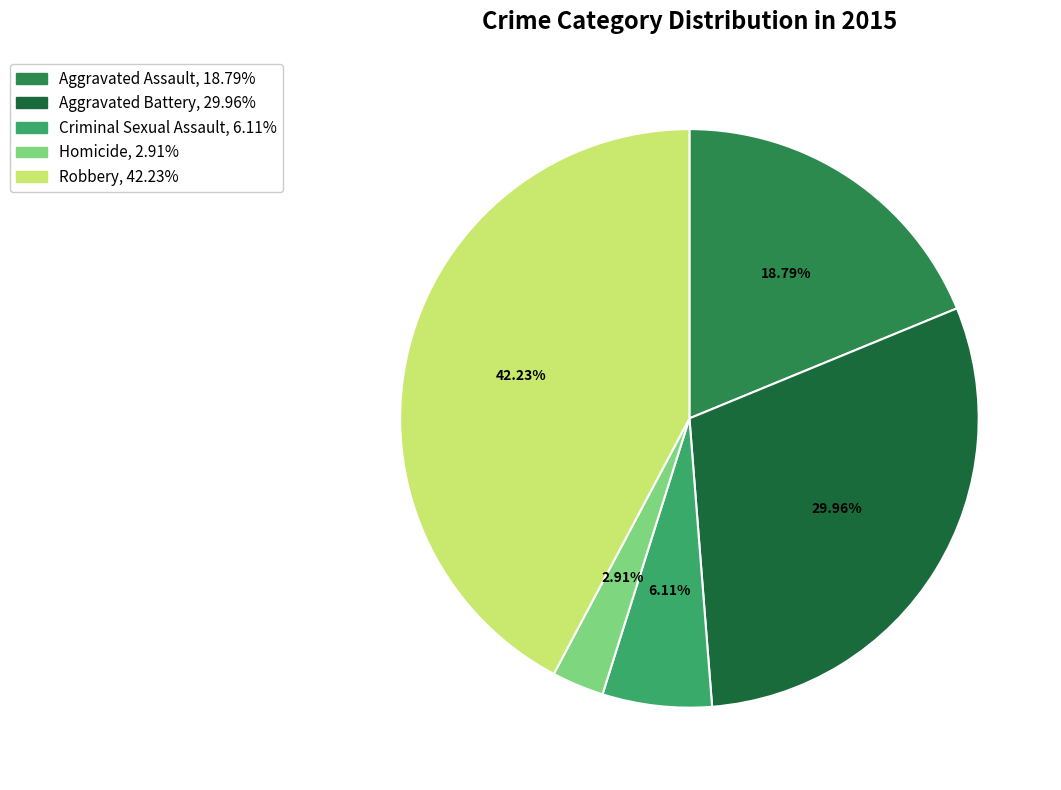

Approximately how many times larger is the value at Aggravated Assault compared to Criminal Sexual Assault?

3.1